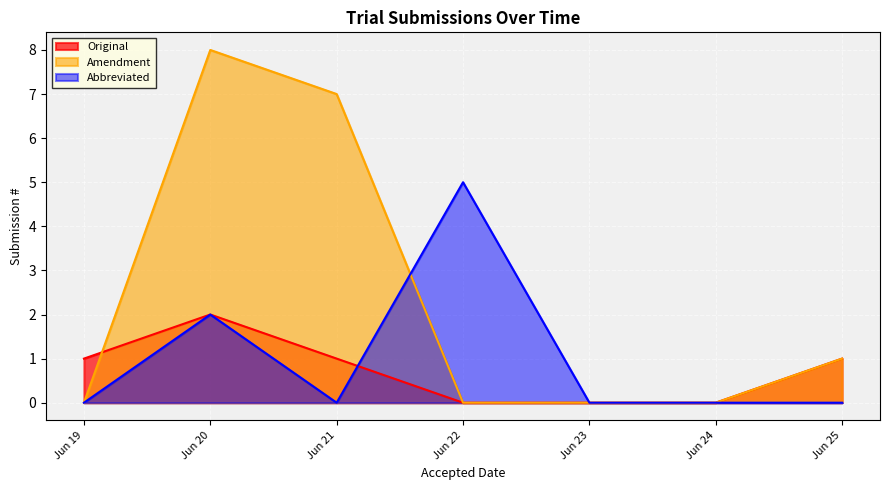

In Amendment, how many points are higher than both neighbors (excluding endpoints)?

1